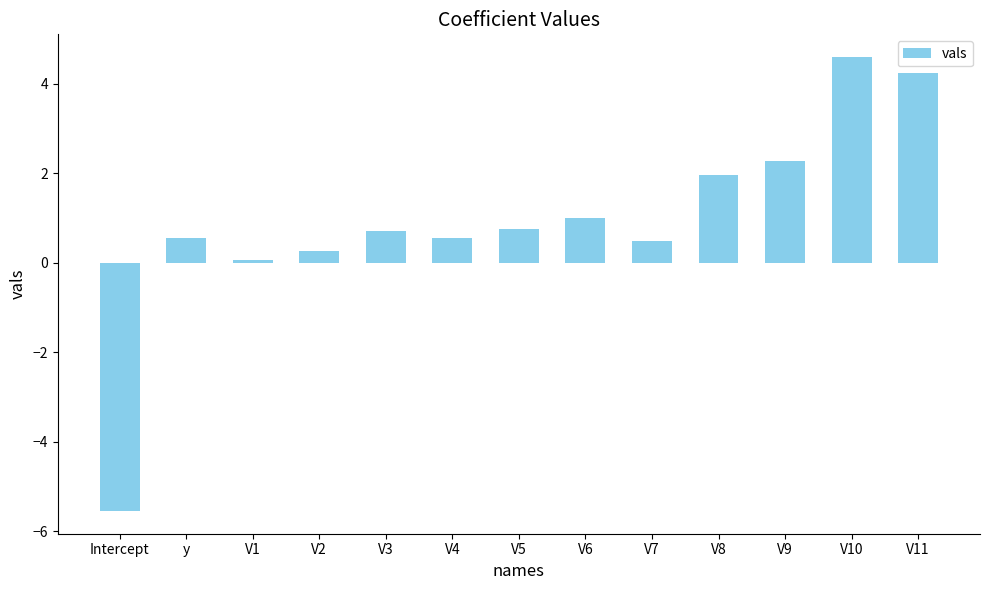

Between y and V5, which is larger?

V5